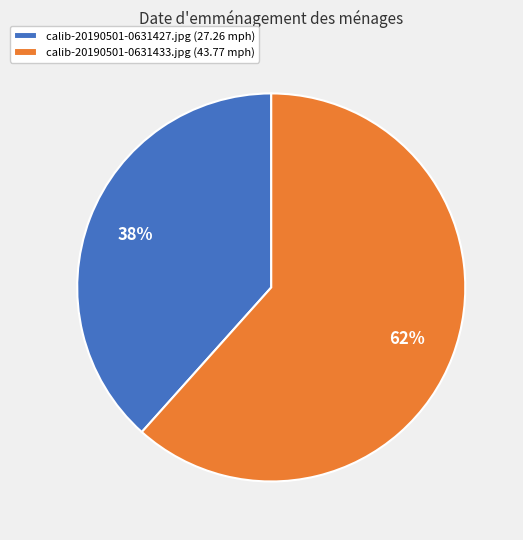

Which category has the smallest portion of the pie?

calib-20190501-0631427.jpg